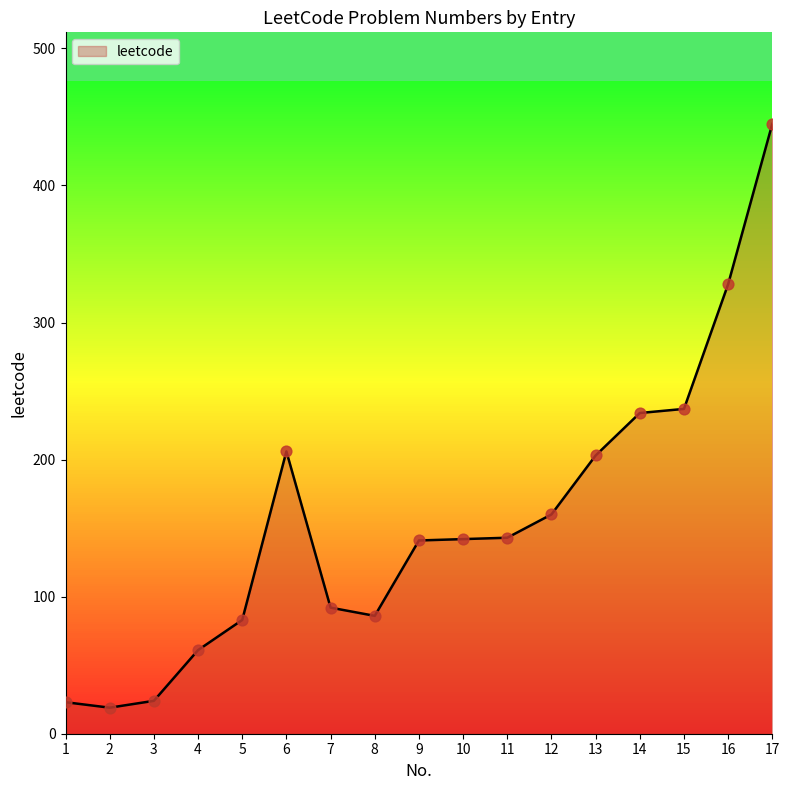

Which has a higher value, 14 or 5?

14